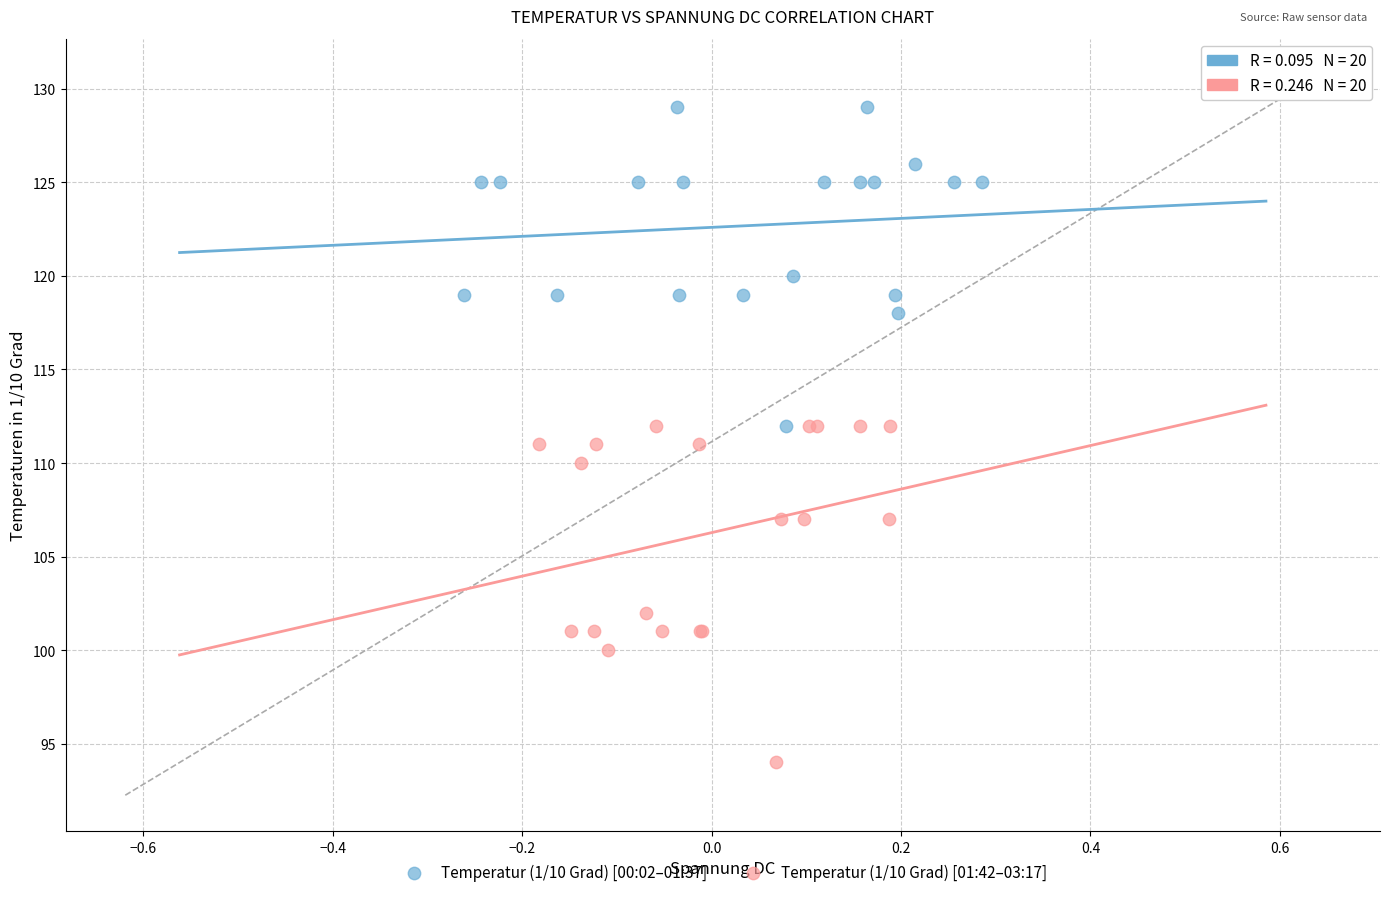

Which series contains the lowest Y value?

Temperatur (1/10 Grad) [01:42–03:17]